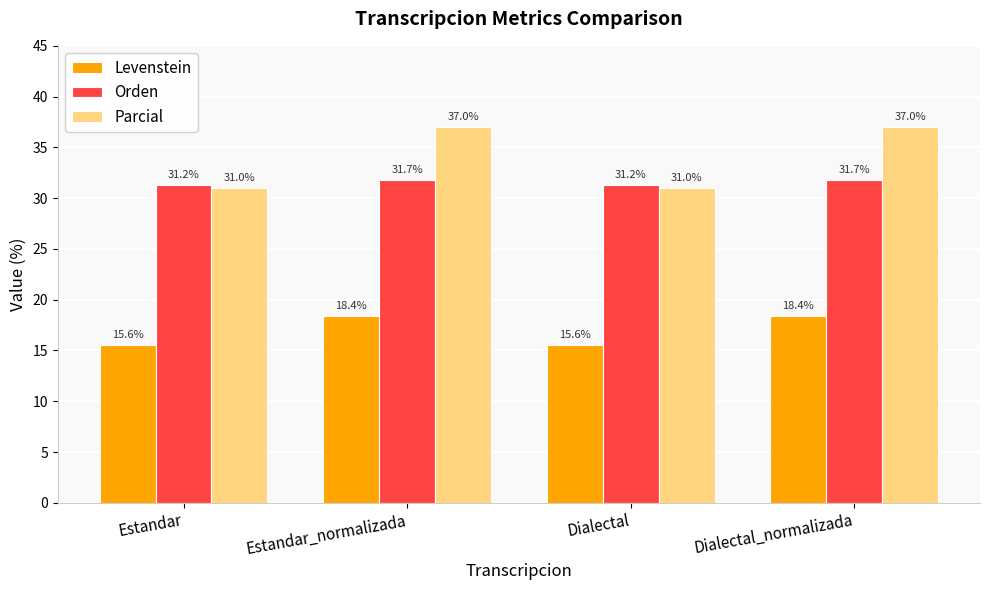

At which label does Parcial first exceed 37?

Estandar_normalizada